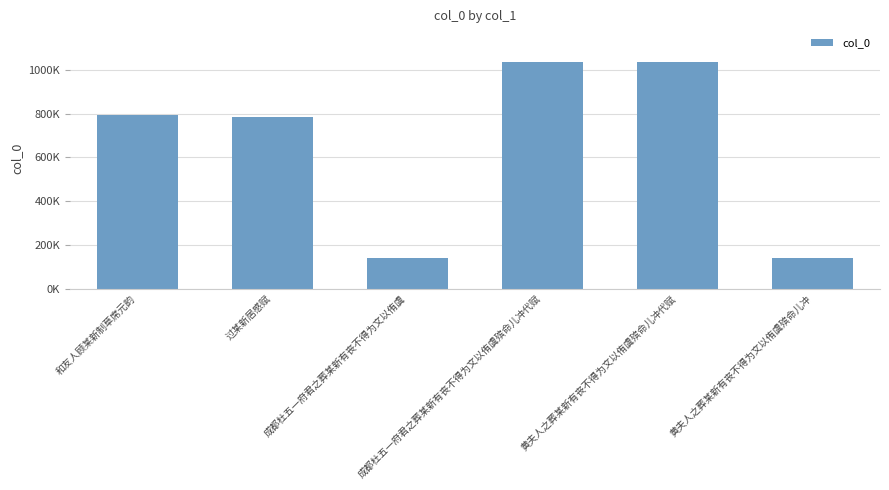

Are the bars grouped side by side (vs. stacked)?

No